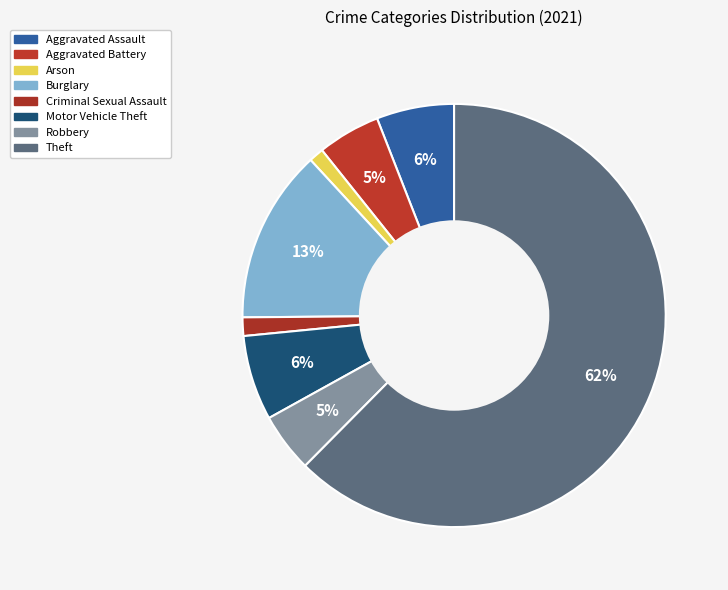

Is it true that Theft is 62% of the pie?

True